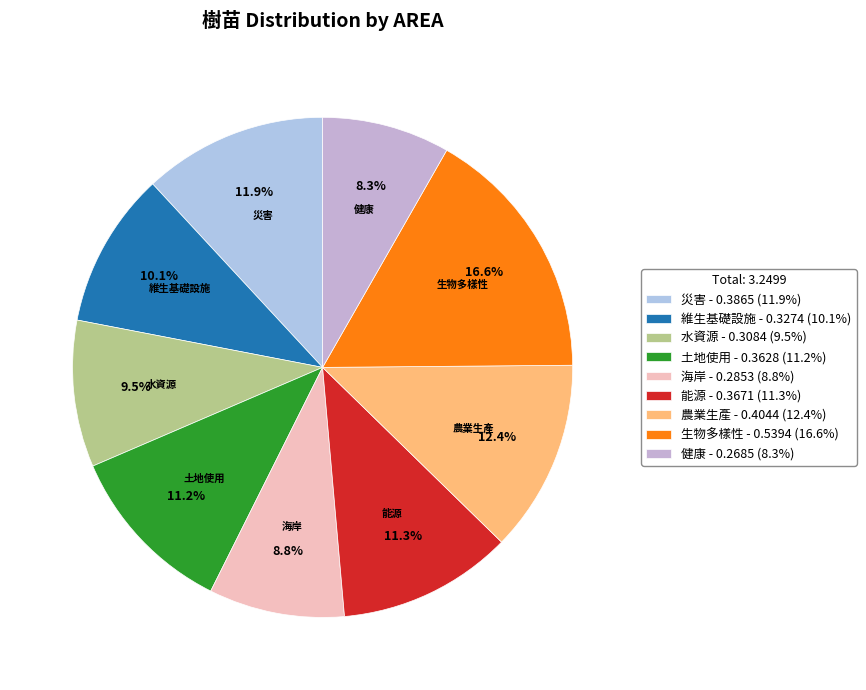

To the nearest percent, what is the combined percentage of 災害 and 健康?

20%